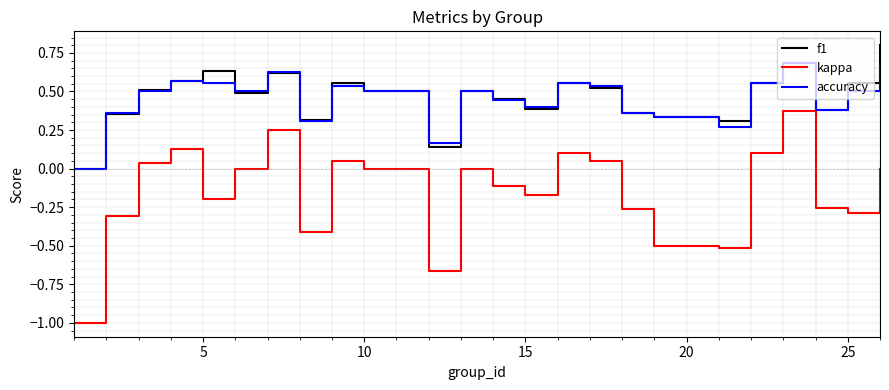

Is this an area chart (filled region under the line)?

No